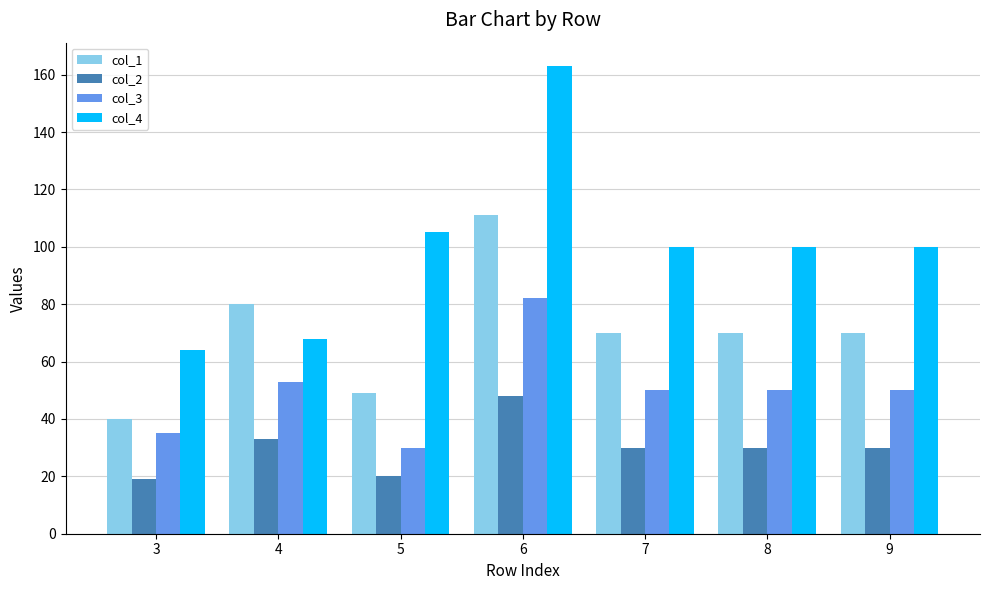

At which category is the sum across all series the highest?

6